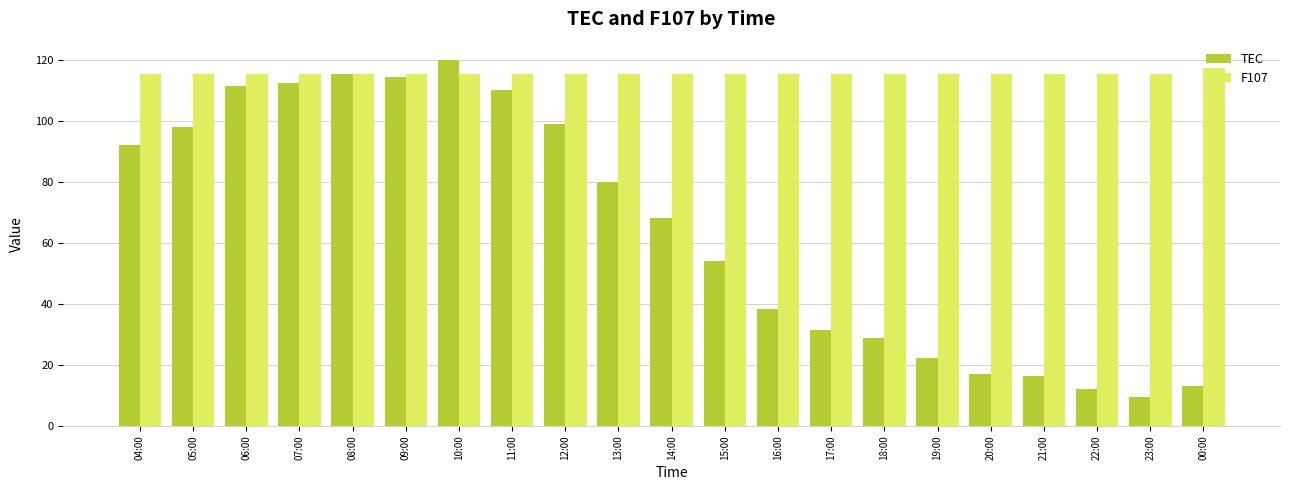

What are all the series names shown in the legend?

TEC, F107